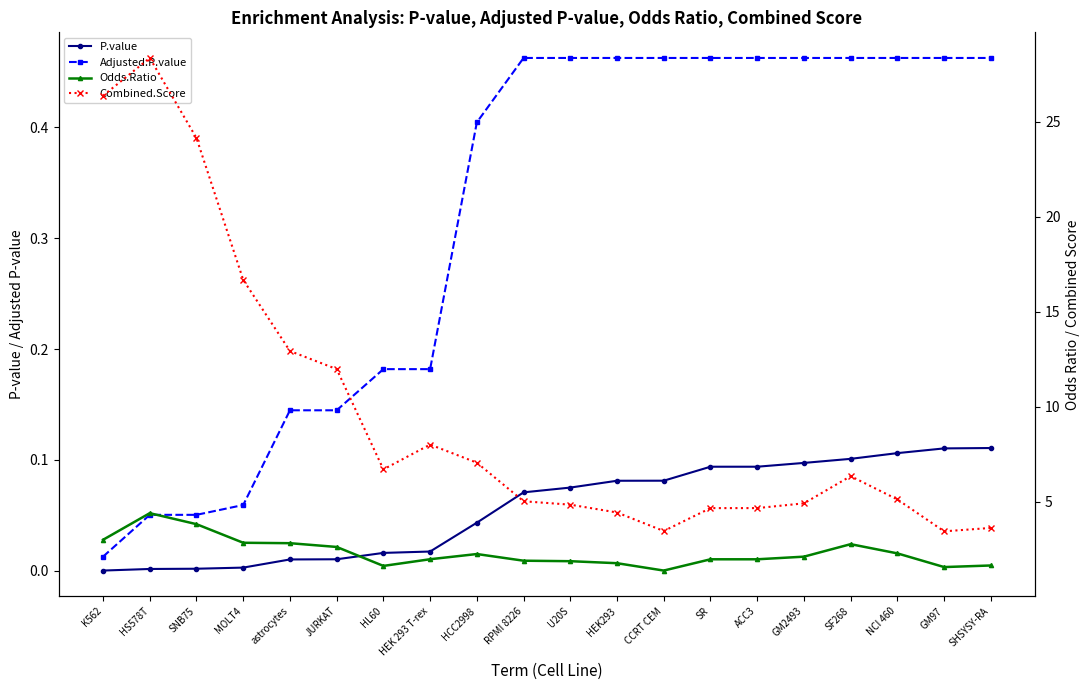

At which category is the sum across all series the highest?

HS578T